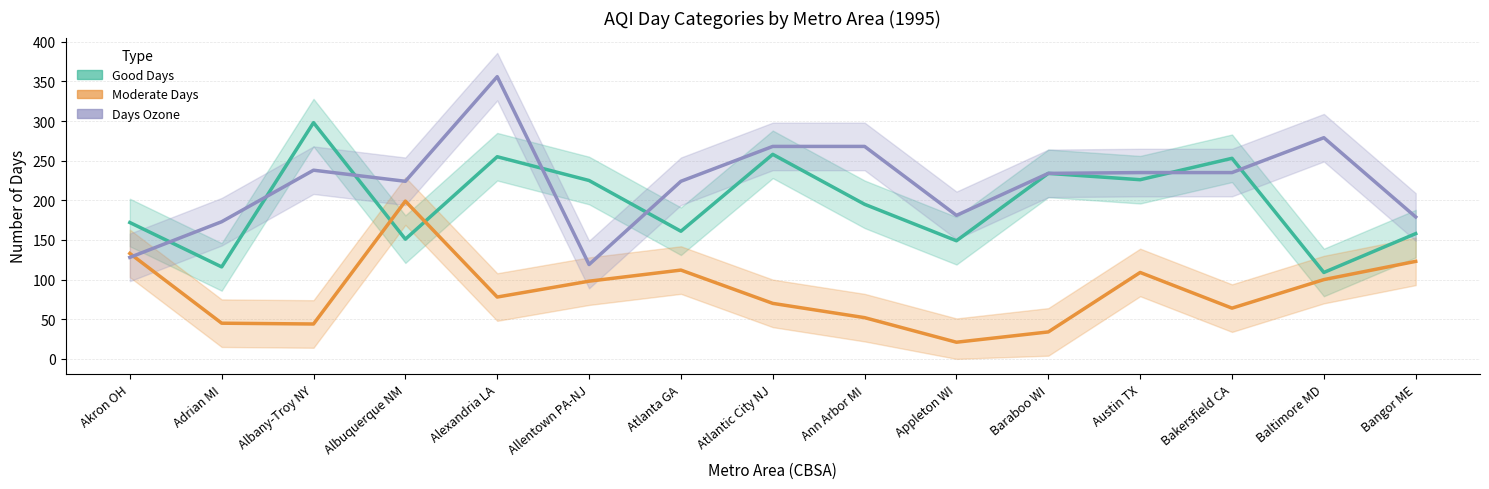

What is the value of the Moderate Days point at the 4th from the left?

199